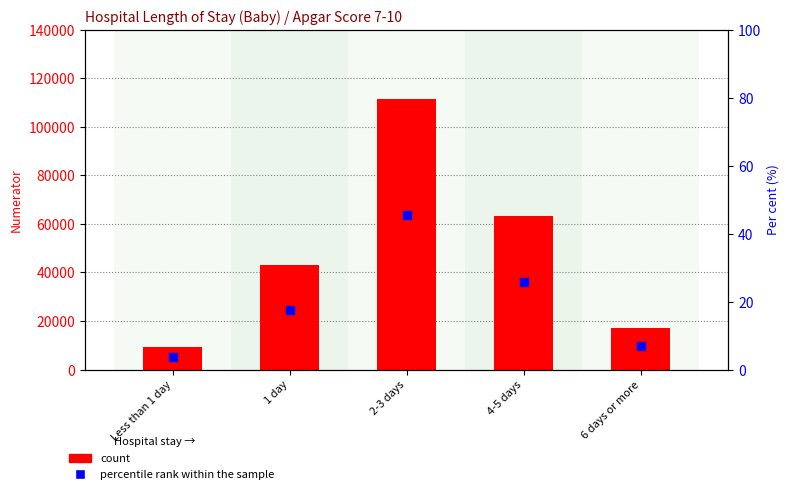

Is the value of count at 4-5 days greater than the value of percentile rank within the sample at Less than 1 day?

Yes